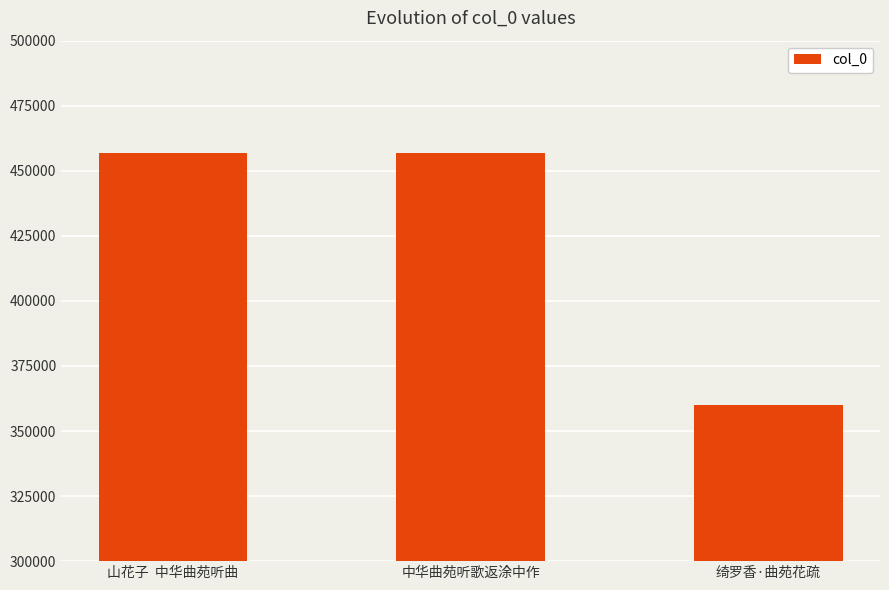

Read the value at 中华曲苑听歌返涂中作.

456738